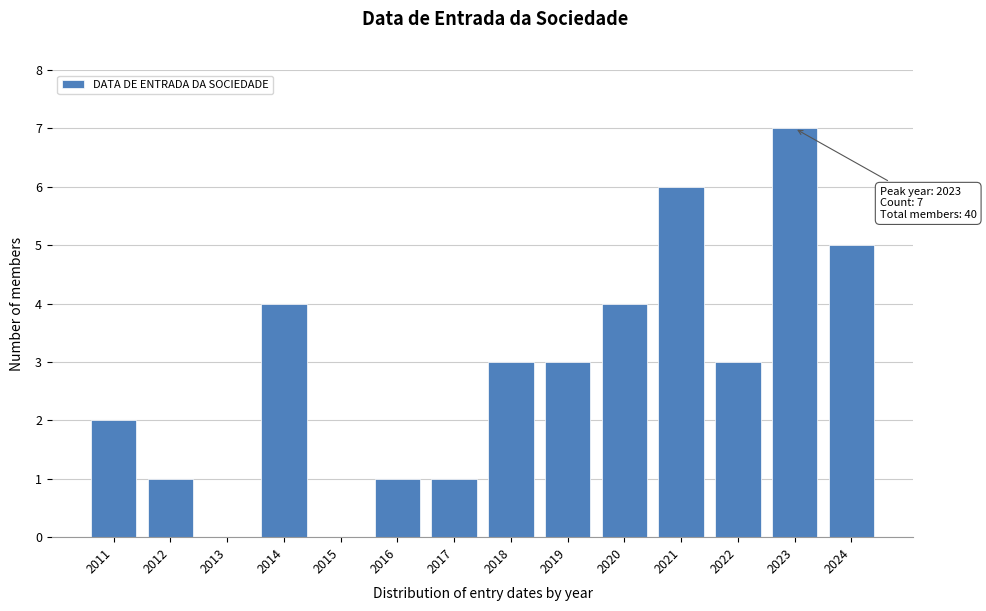

Reading left to right, list all the values displayed in this chart.

2011=2	2012=1	2013=0	2014=4	2015=0	2016=1	2017=1	2018=3	2019=3	2020=4	2021=6	2022=3	2023=7	2024=5